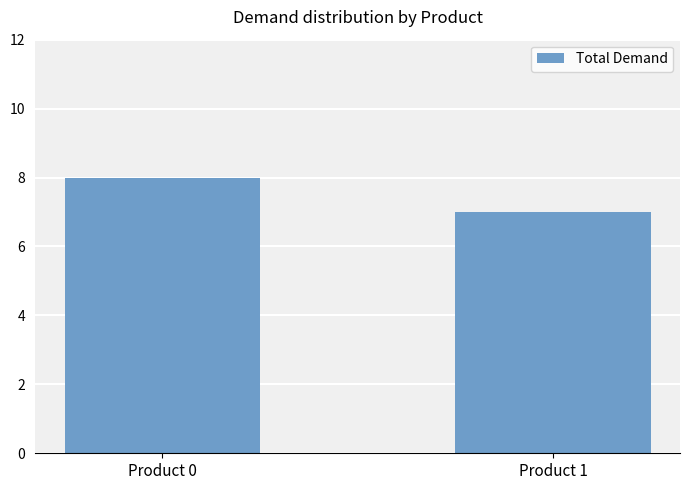

Reading left to right, list all the values displayed in this chart.

8	7